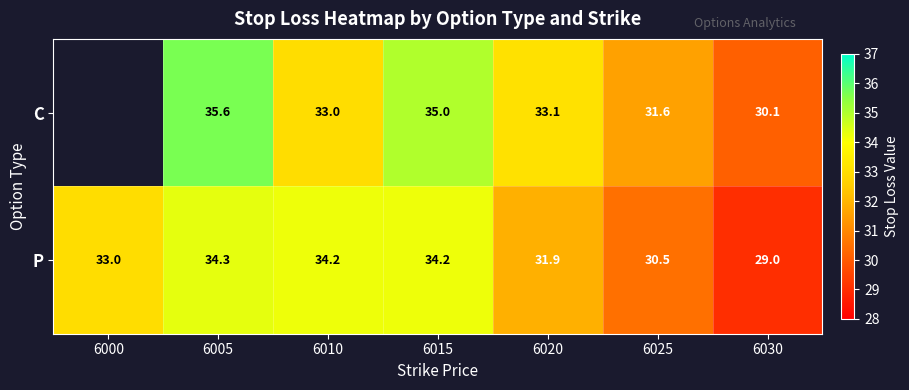

Is the value of P at 6010 greater than the value of C at 6030?

Yes